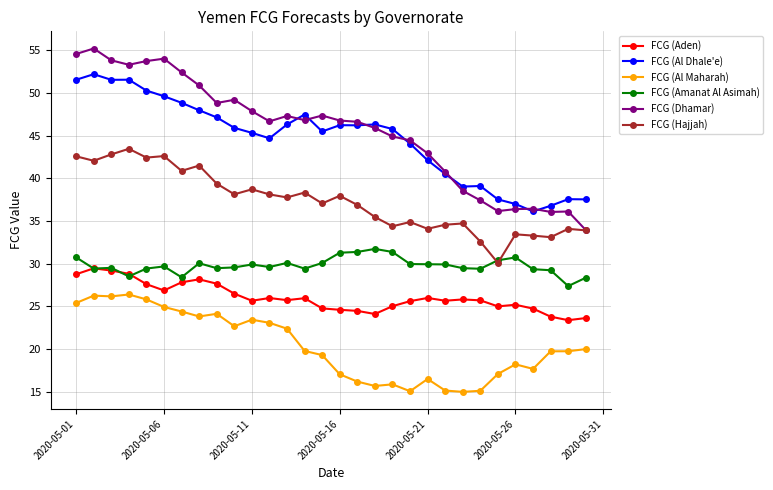

True or false: FCG (Dhamar) and FCG (Al Maharah) intersect in this chart.

False